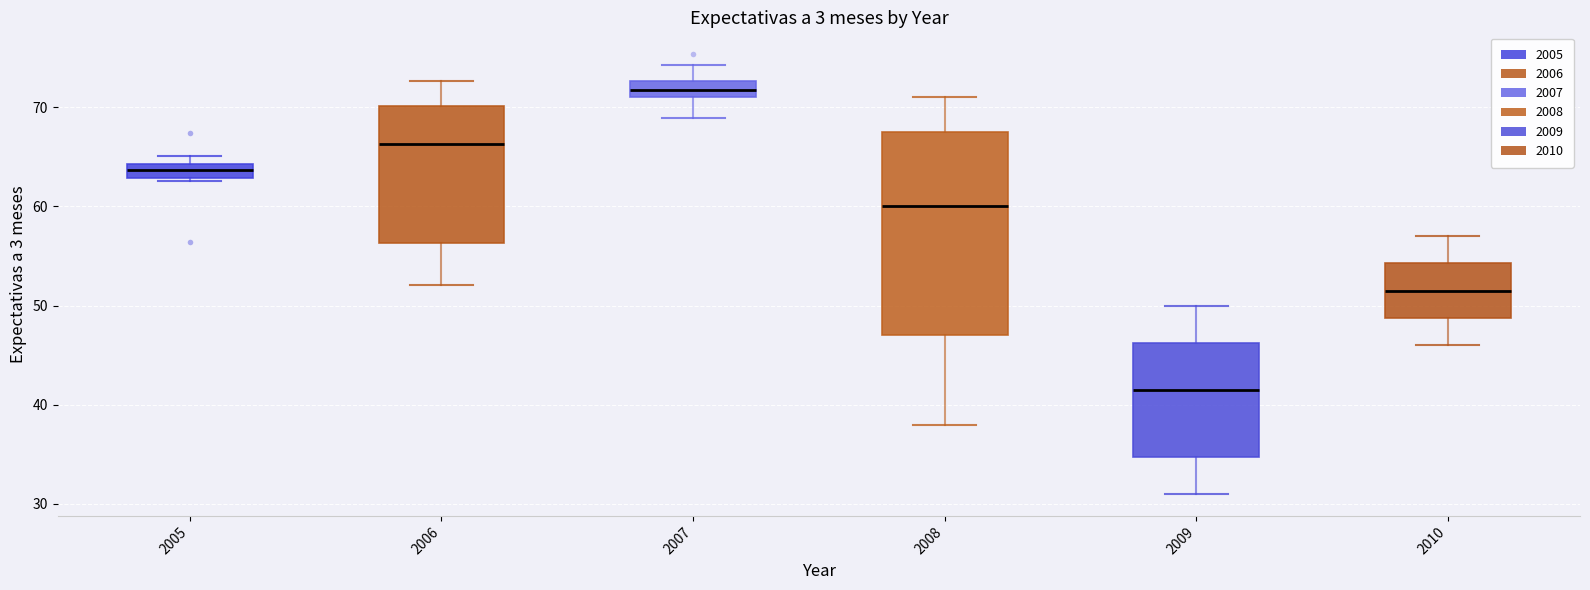

Which box's median line is the lowest?

2009